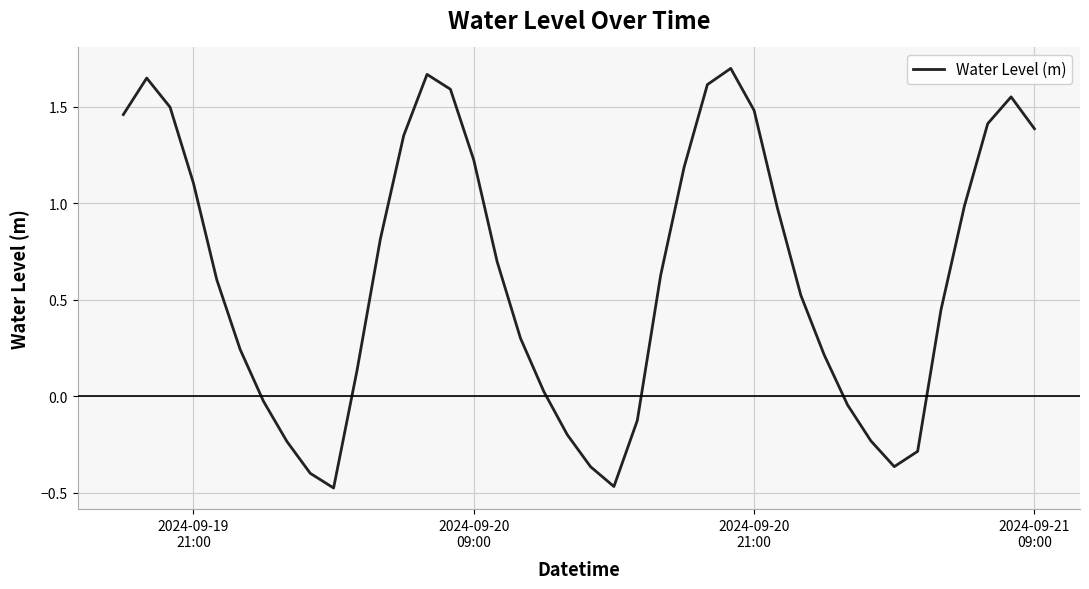

What is the difference between the maximum and minimum values?

2.2